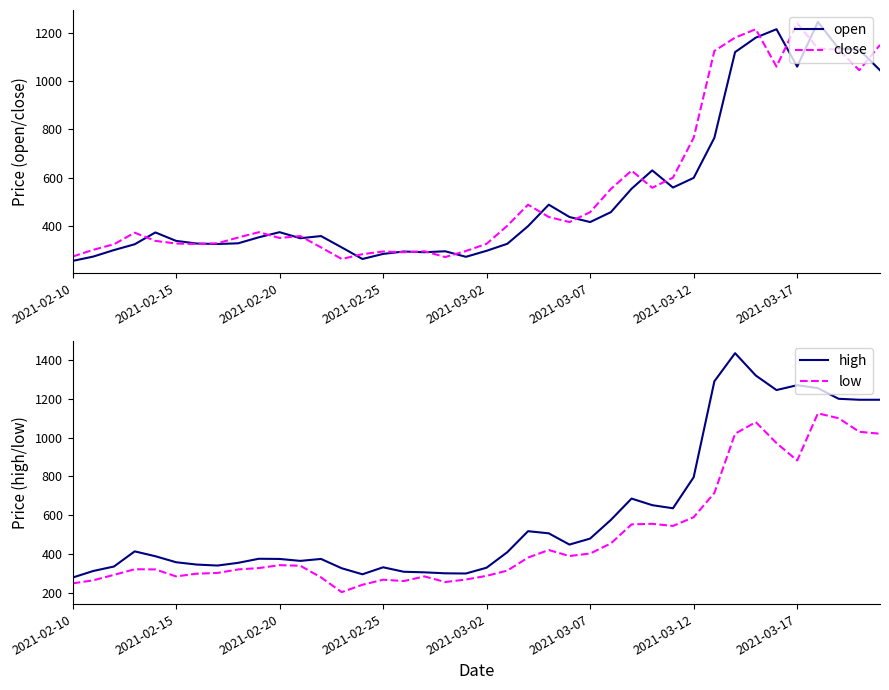

Is it true that low equals 163 at 26?

False